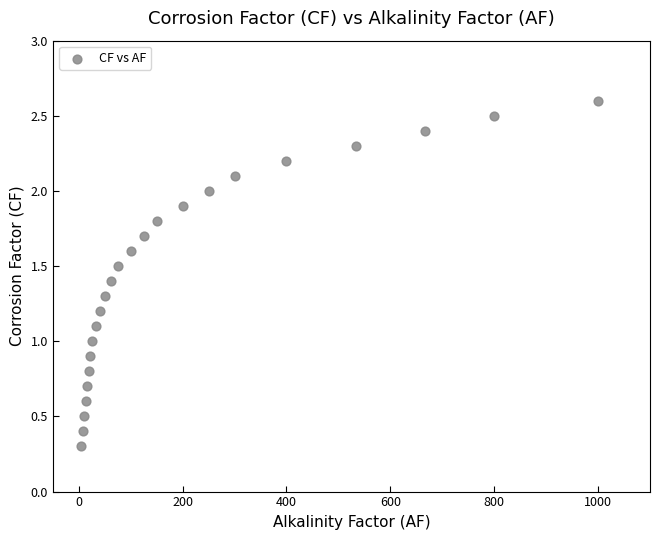

What is the range of Y values (max minus min)?

2.3